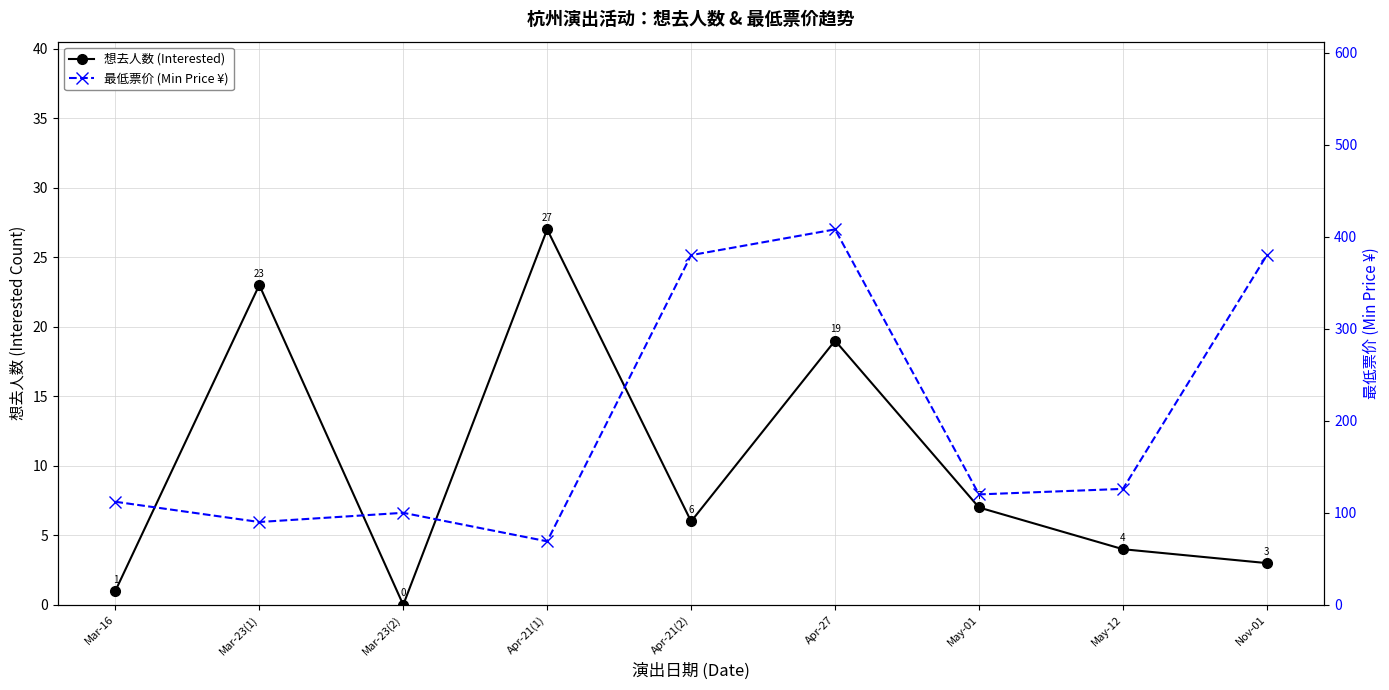

What is the value of the 最低票价 (Min Price ¥) point at the 2nd from the left?

90